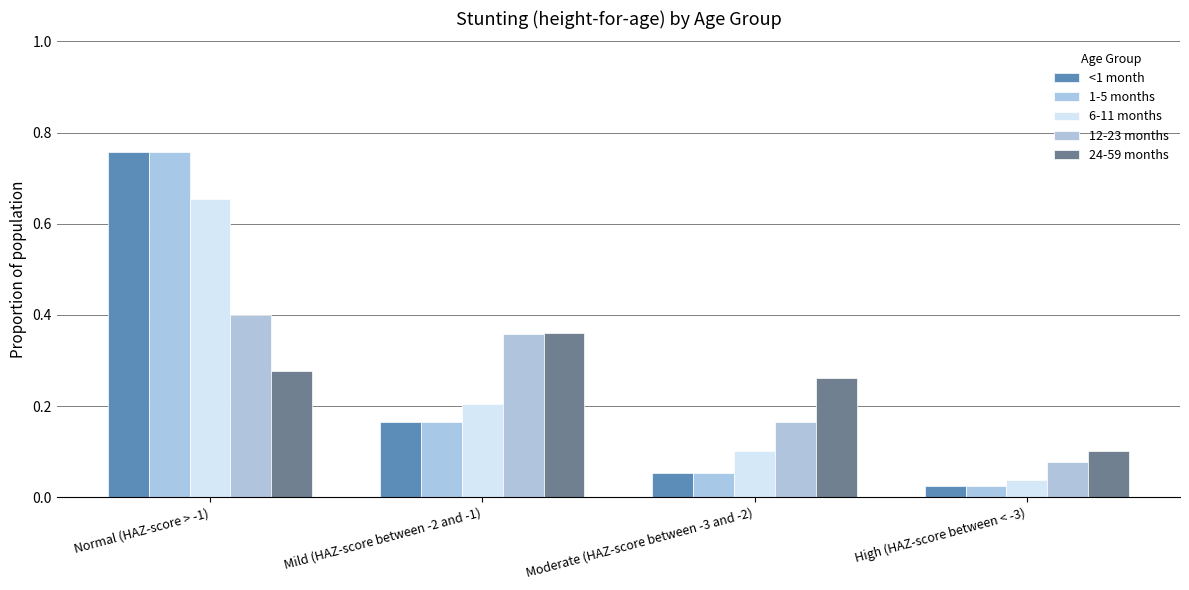

What are all the series names shown in the legend?

<1 month, 1-5 months, 6-11 months, 12-23 months, 24-59 months